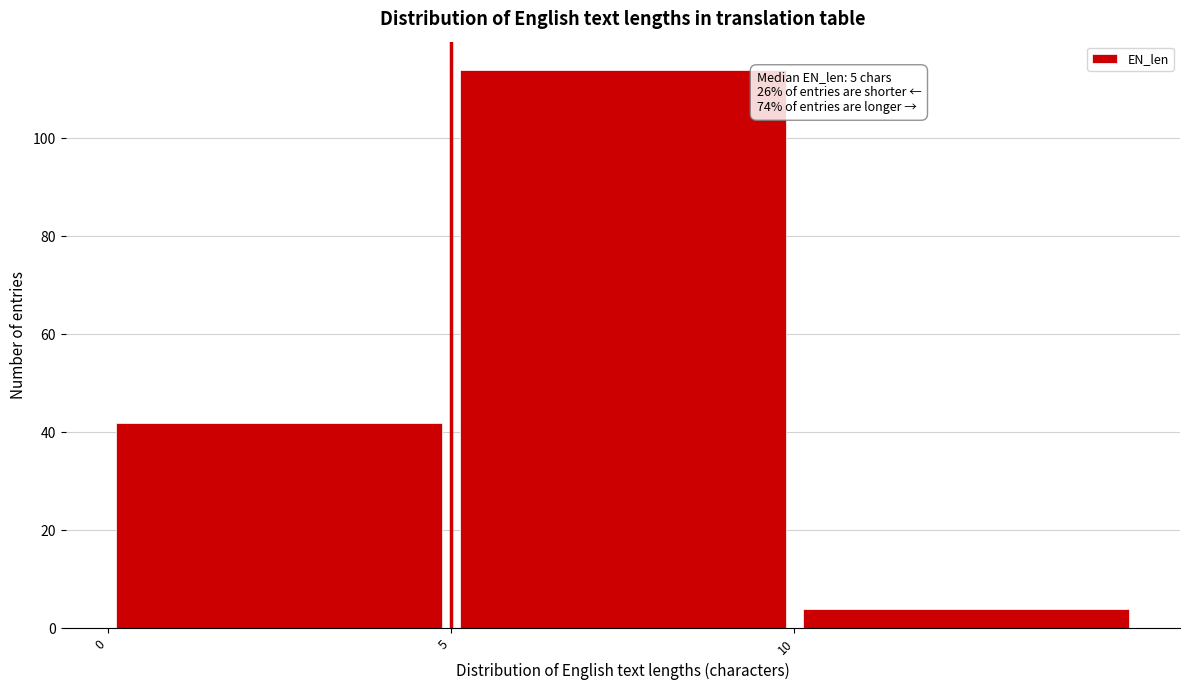

Over which range of the x-axis is the bar tallest?

5 to 10